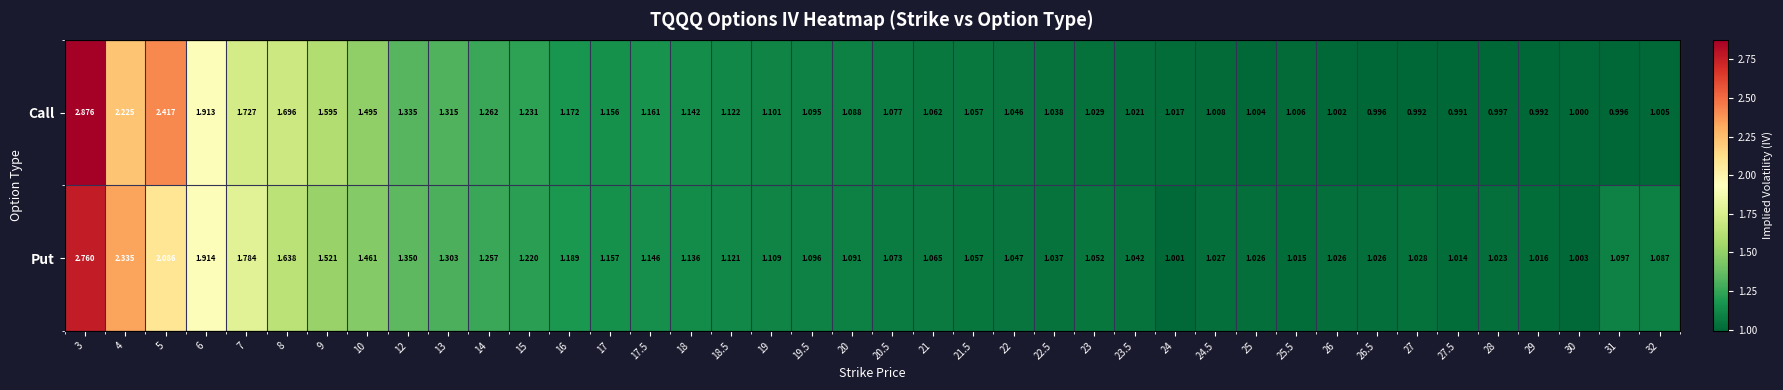

At how many categories does at least one series exceed 2?

3